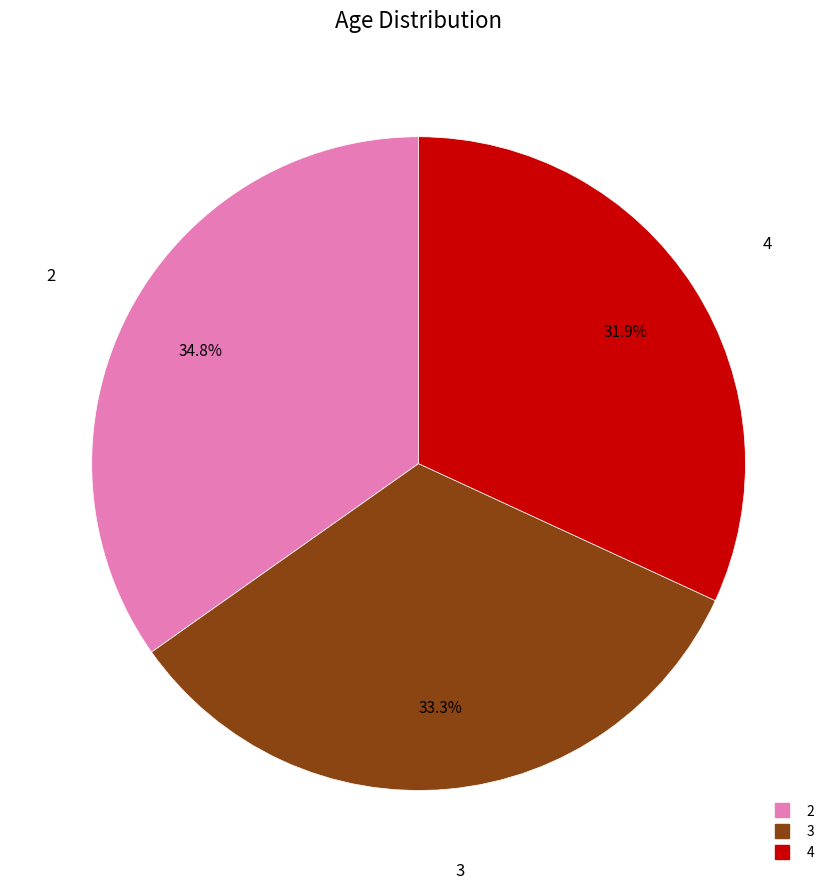

Does 3 represent more than half of the total?

No